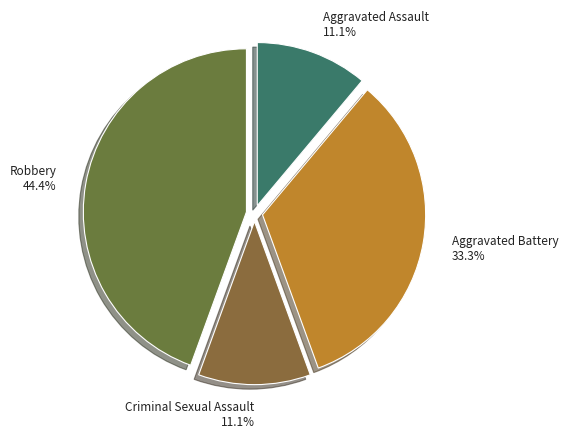

Does Robbery represent more than half of the total?

No